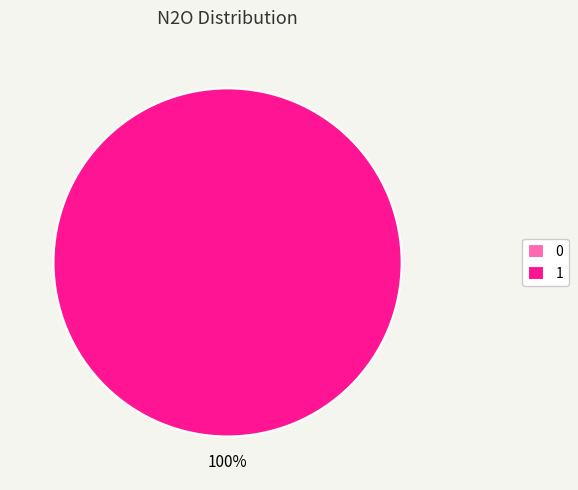

Is there a majority slice in this chart?

Yes